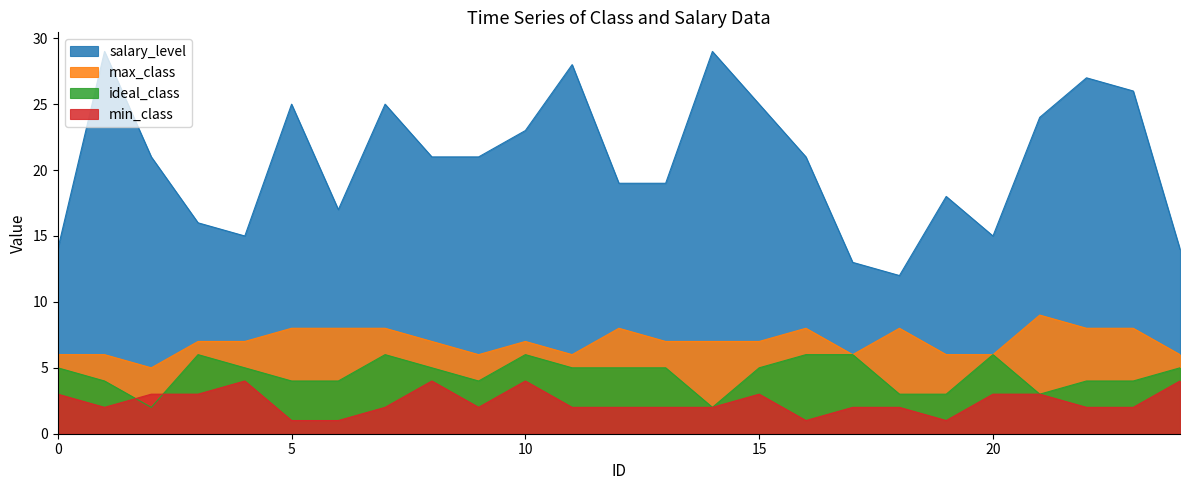

What is the total value across all series at 20?

30